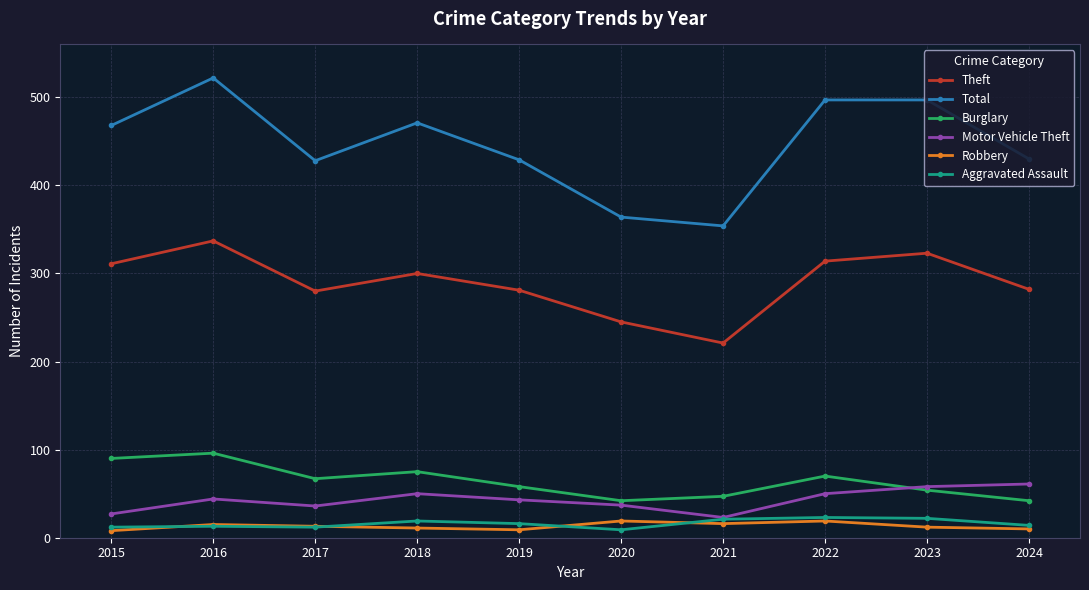

How many lines are shown in the chart?

6